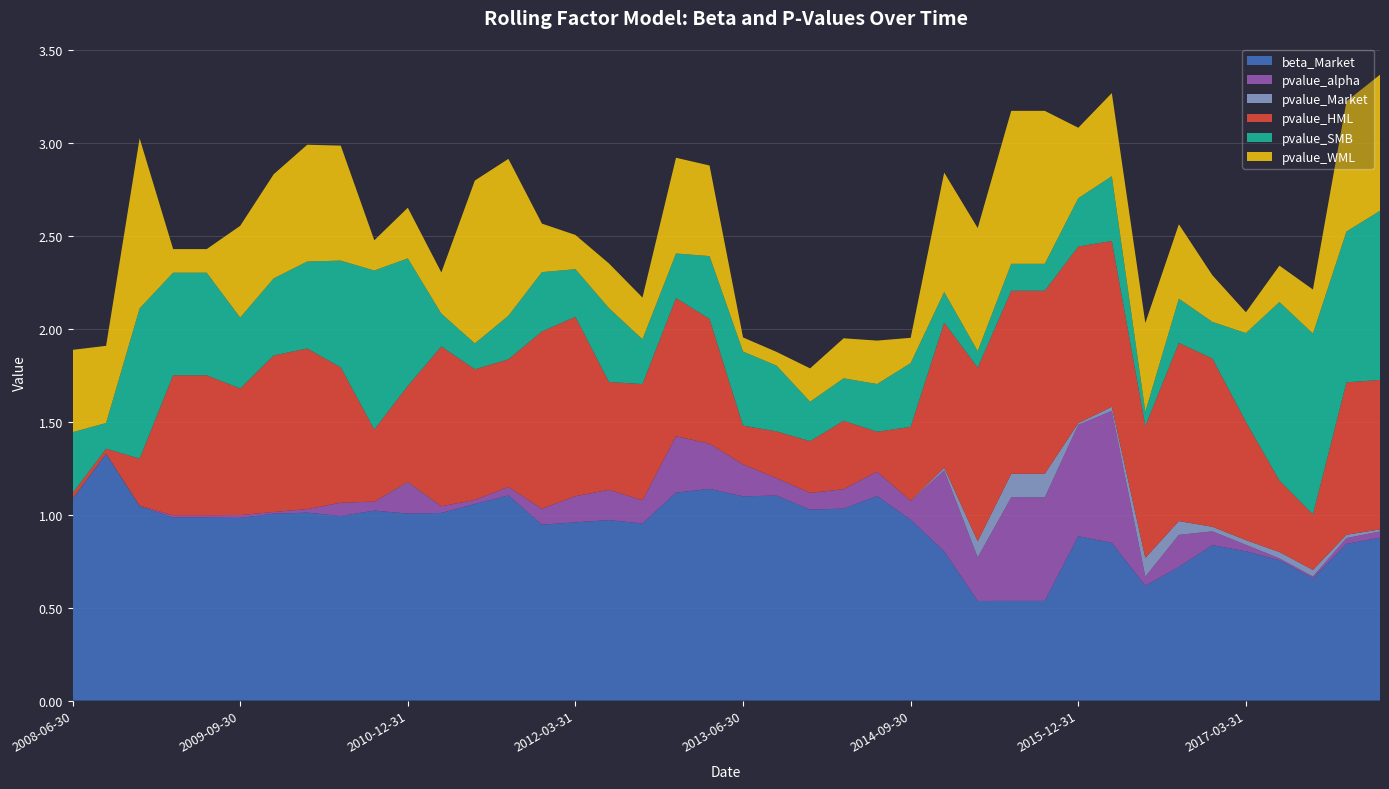

Reading left to right, transcribe all the data shown in this chart.

beta_Market: 1.1	1.3	1.0	1.0	1.0	1.0	1.0	1.0	1.0	1.0	1.0	1.0	1.1	1.1	0.9	1.0	1.0	1.0	1.1	1.1	1.1	1.1	1.0	1.0	1.1	1.0	0.8	0.5	0.5	0.5	0.9	0.8	0.6	0.7	0.8	0.8	0.8	0.7	0.8	0.9
pvalue_alpha: 0.0	0.0	0.0	0.0	0.0	0.0	0.0	0.0	0.1	0.0	0.2	0.0	0.0	0.0	0.1	0.1	0.2	0.1	0.3	0.2	0.2	0.1	0.1	0.1	0.1	0.1	0.4	0.2	0.6	0.6	0.6	0.7	0.0	0.2	0.1	0.0	0.0	0.0	0.0	0.0
pvalue_Market: 0.0	0.0	0.0	0.0	0.0	0.0	0.0	0.0	0.0	0.0	0.0	0.0	0.0	0.0	0.0	0.0	0.0	0.0	0.0	0.0	0.0	0.0	0.0	0.0	0.0	0.0	0.0	0.1	0.1	0.1	0.0	0.0	0.1	0.1	0.0	0.0	0.0	0.0	0.0	0.0
pvalue_HML: 0.0	0.0	0.3	0.8	0.8	0.7	0.8	0.9	0.7	0.4	0.5	0.9	0.7	0.7	1.0	1.0	0.6	0.6	0.7	0.7	0.2	0.3	0.3	0.4	0.2	0.4	0.8	0.9	1.0	1.0	1.0	0.9	0.7	1.0	0.9	0.6	0.4	0.3	0.8	0.8
pvalue_SMB: 0.3	0.1	0.8	0.6	0.6	0.4	0.4	0.5	0.6	0.9	0.7	0.2	0.1	0.2	0.3	0.3	0.4	0.2	0.2	0.3	0.4	0.4	0.2	0.2	0.3	0.3	0.2	0.1	0.1	0.1	0.3	0.3	0.1	0.2	0.2	0.5	1.0	1.0	0.8	0.9
pvalue_WML: 0.4	0.4	0.9	0.1	0.1	0.5	0.6	0.6	0.6	0.2	0.3	0.2	0.9	0.8	0.3	0.2	0.2	0.2	0.5	0.5	0.1	0.1	0.2	0.2	0.2	0.1	0.6	0.7	0.8	0.8	0.4	0.4	0.5	0.4	0.3	0.1	0.2	0.2	0.7	0.7